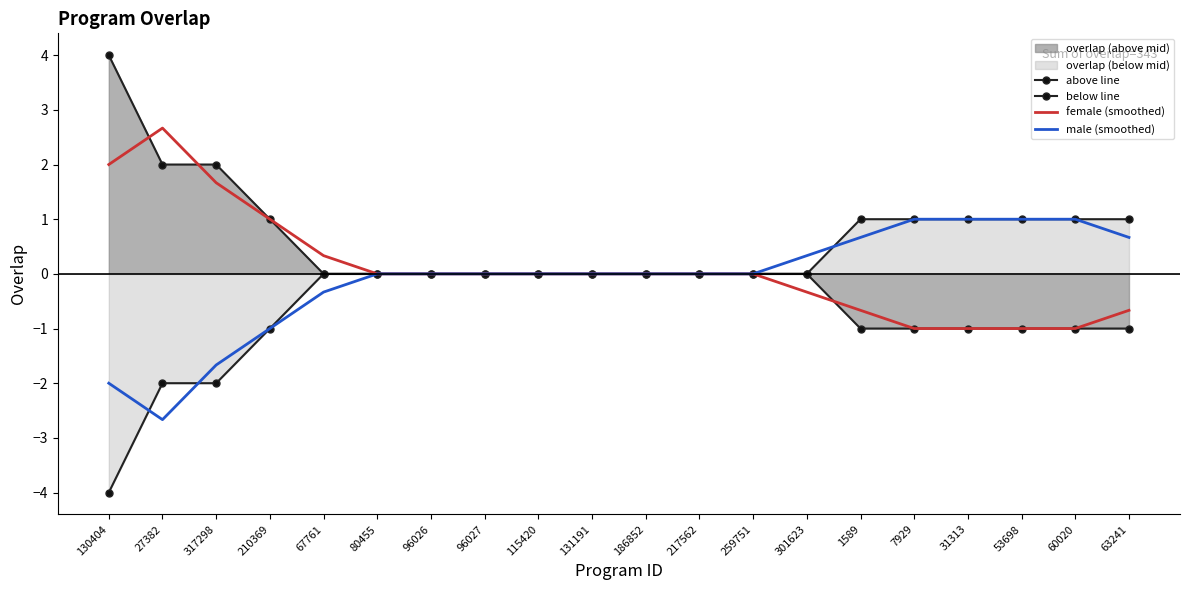

At which category does female (smoothed) reach its first local peak?

27382